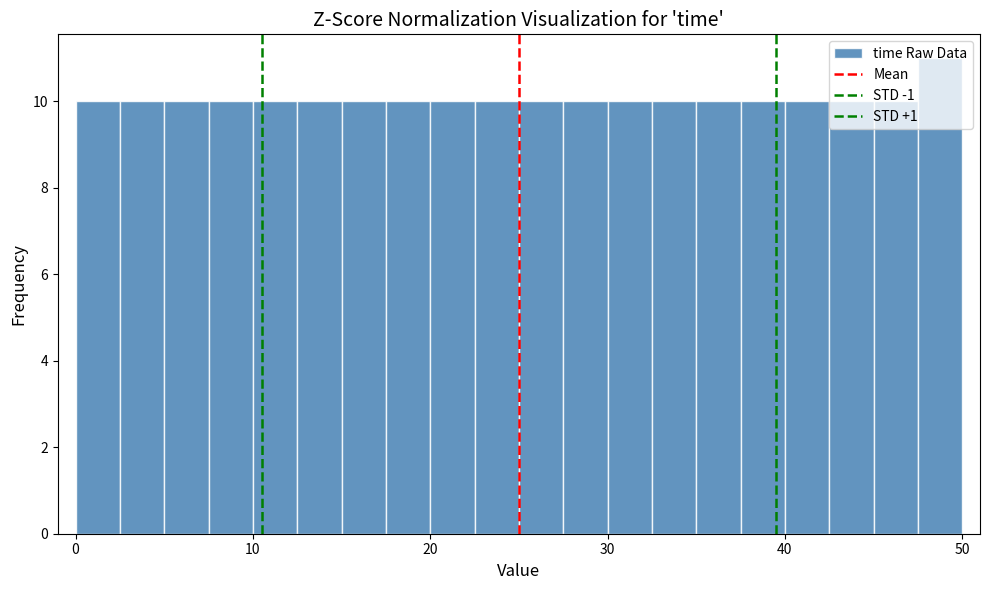

Around what value on the x-axis is the tallest bar? Give the approximate position of its centre, as read against the axis.

49